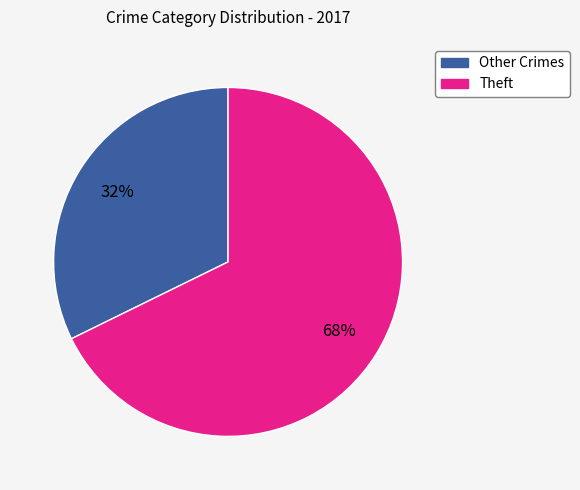

To the nearest percent, what is the average slice percentage?

50%